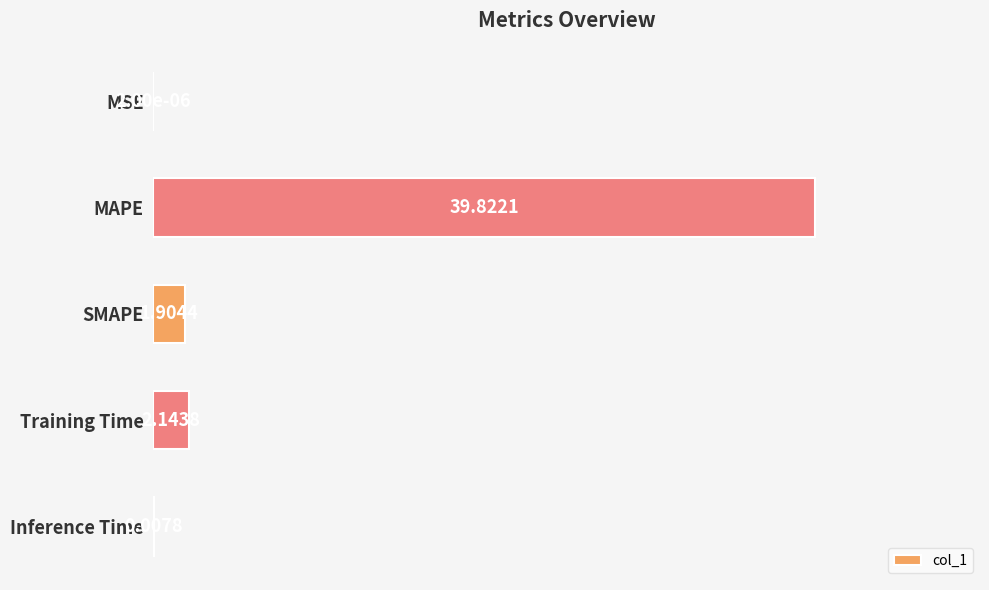

Count the number of data series in this chart.

1